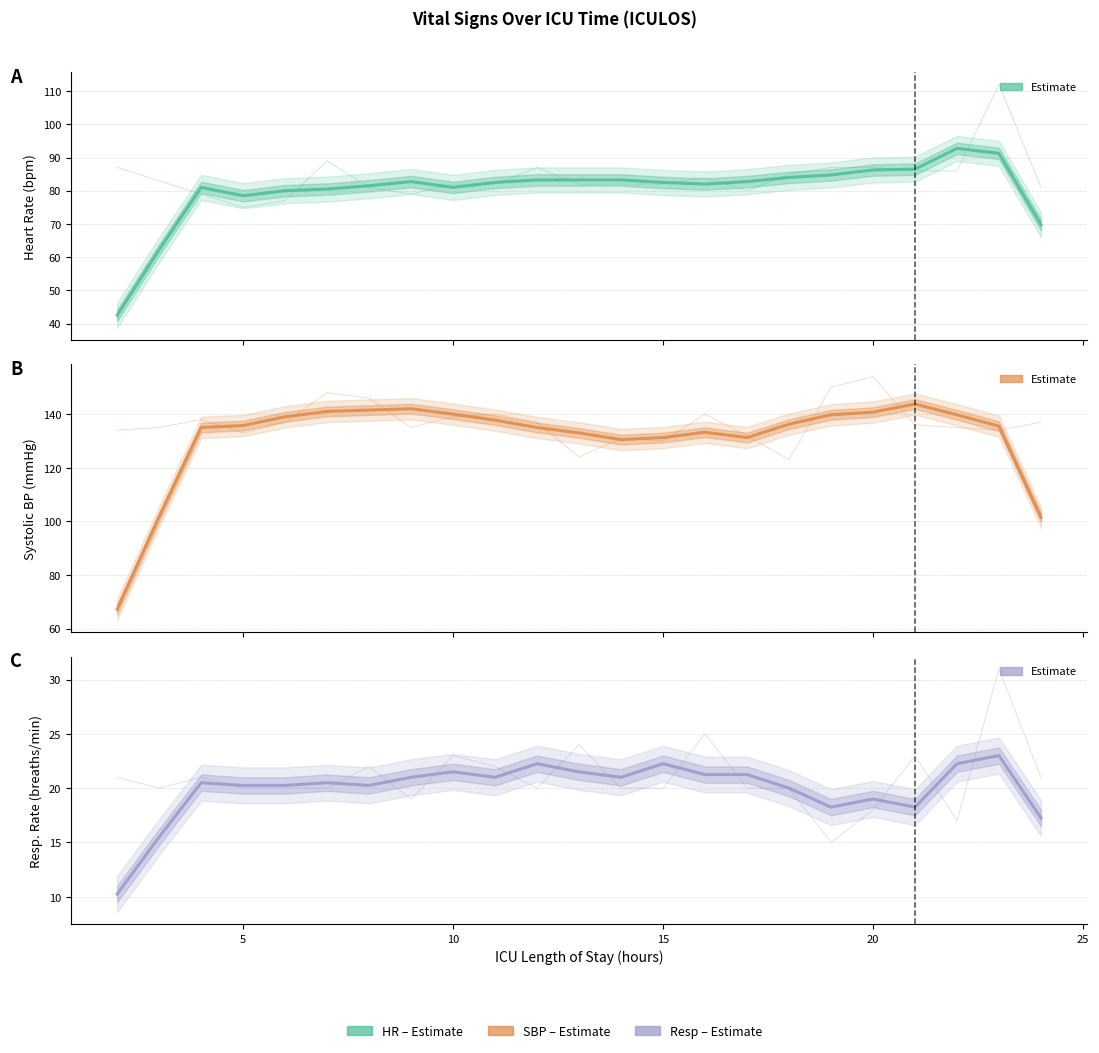

How many data points does each series have?

23